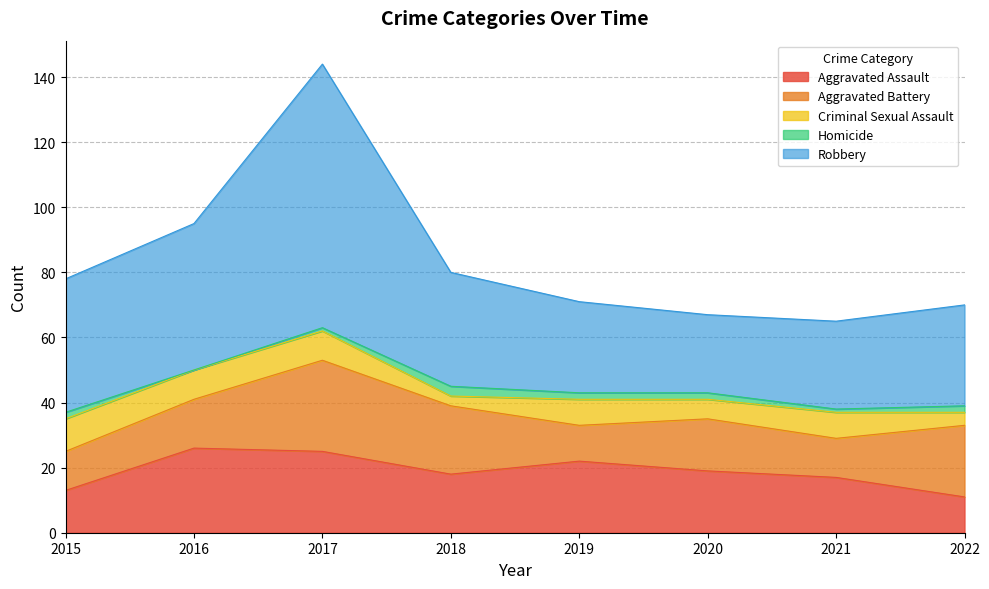

True or false: Robbery and Aggravated Battery intersect in this chart.

False